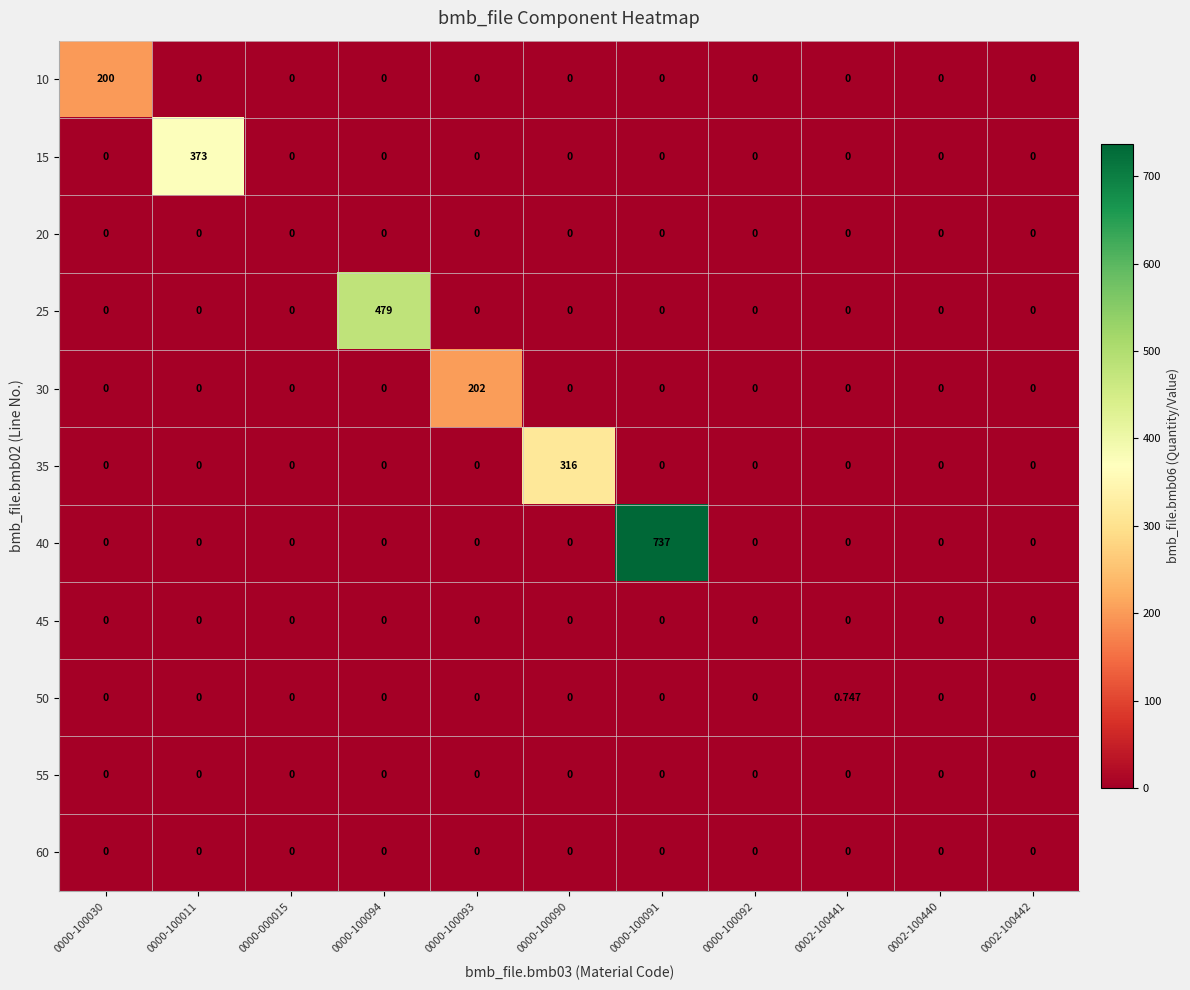

How many series are shown in this chart?

11